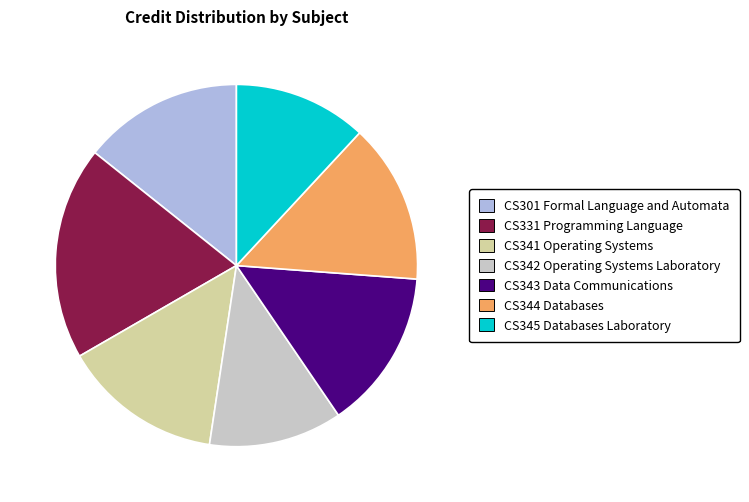

Is there any slice that represents more than half of the pie?

No